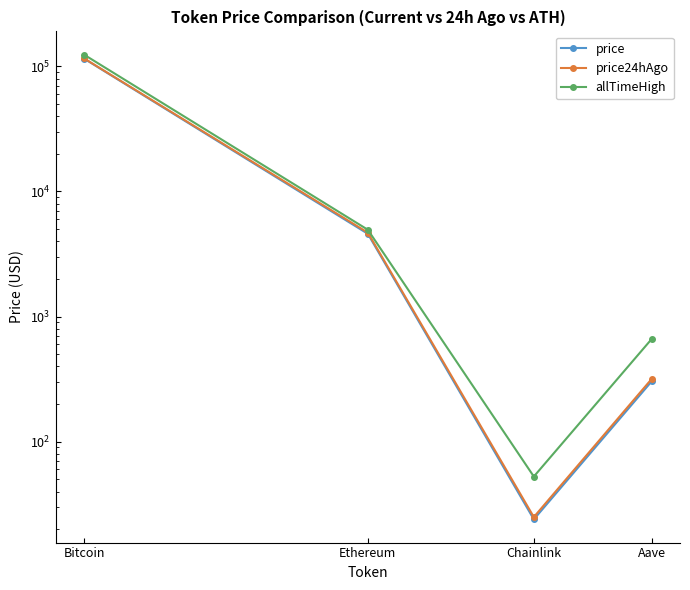

What is the total value across all series at Aave?

1282.3